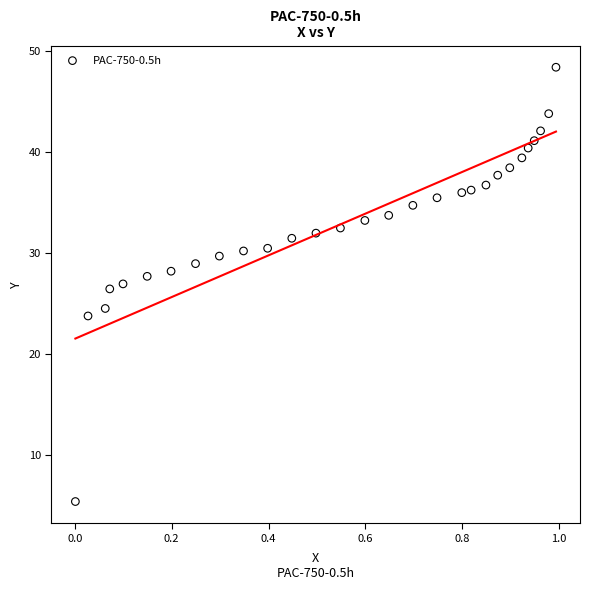

What is the range of Y values (max minus min)?

43.1